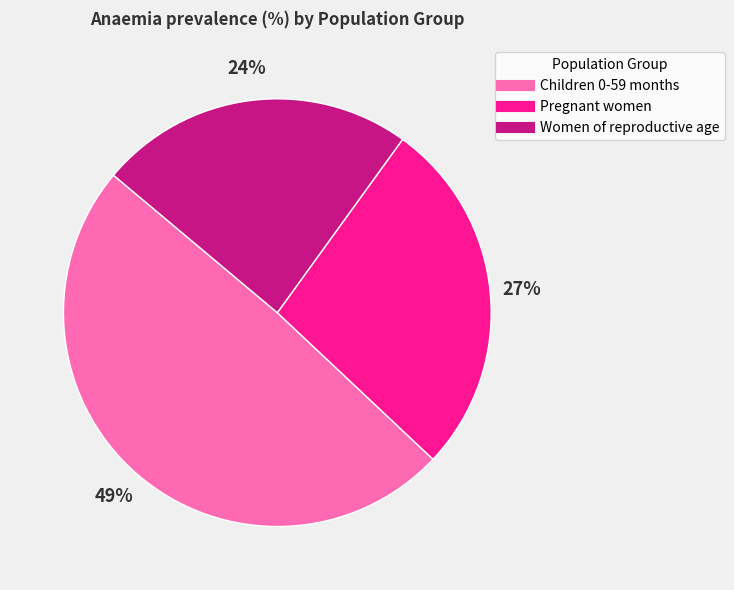

Combined, do Pregnant women and Children 0-59 months account for over 50%?

Yes